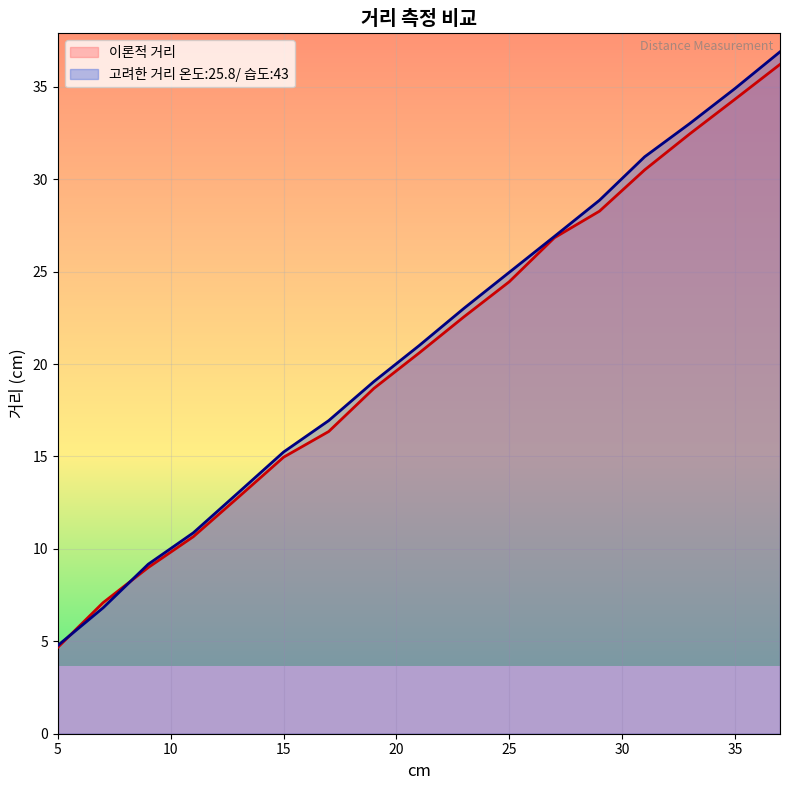

What is the value of the 고려한 거리 온도:25.8/ 습도:43 point at the 8th from the left?

19.1